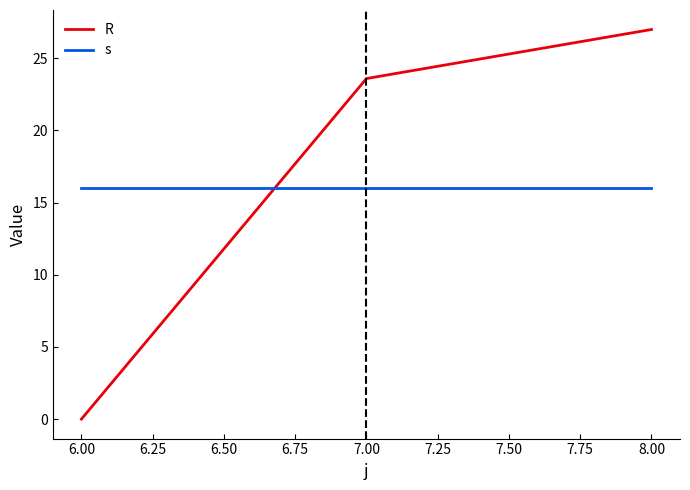

Reading left to right, extract all data points from this chart.

R: 0.0	23.6	27.0
s: 16.0	16.0	16.0